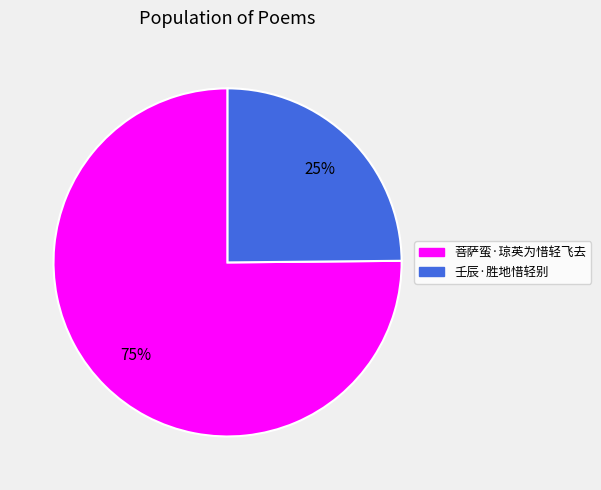

Rank the categories by value from highest to lowest.

菩萨蛮·琼英为惜轻飞去, 壬辰·胜地惜轻别